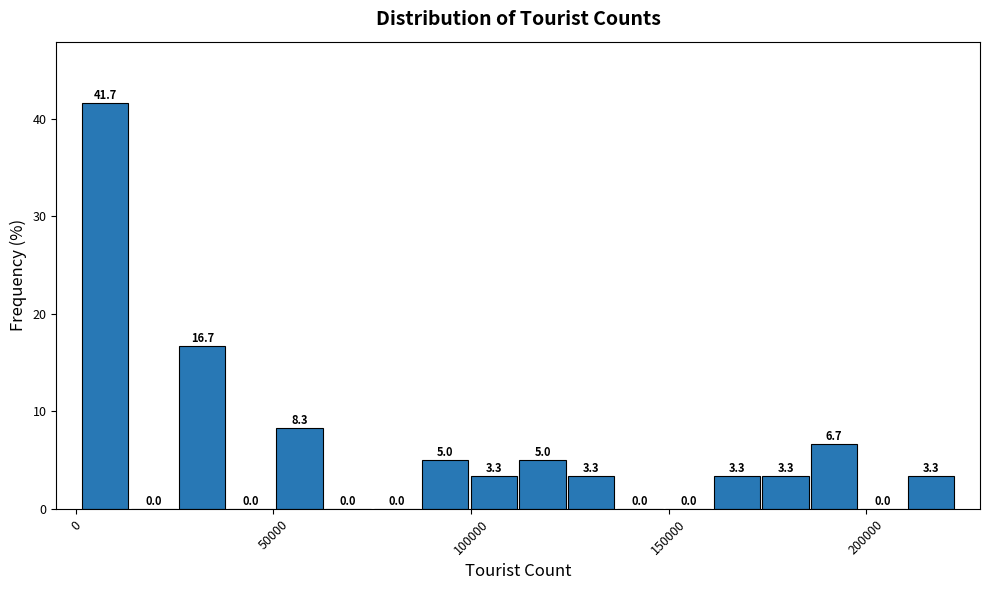

Around what value on the x-axis is the tallest bar? Give the approximate position of its centre, as read against the axis.

5000